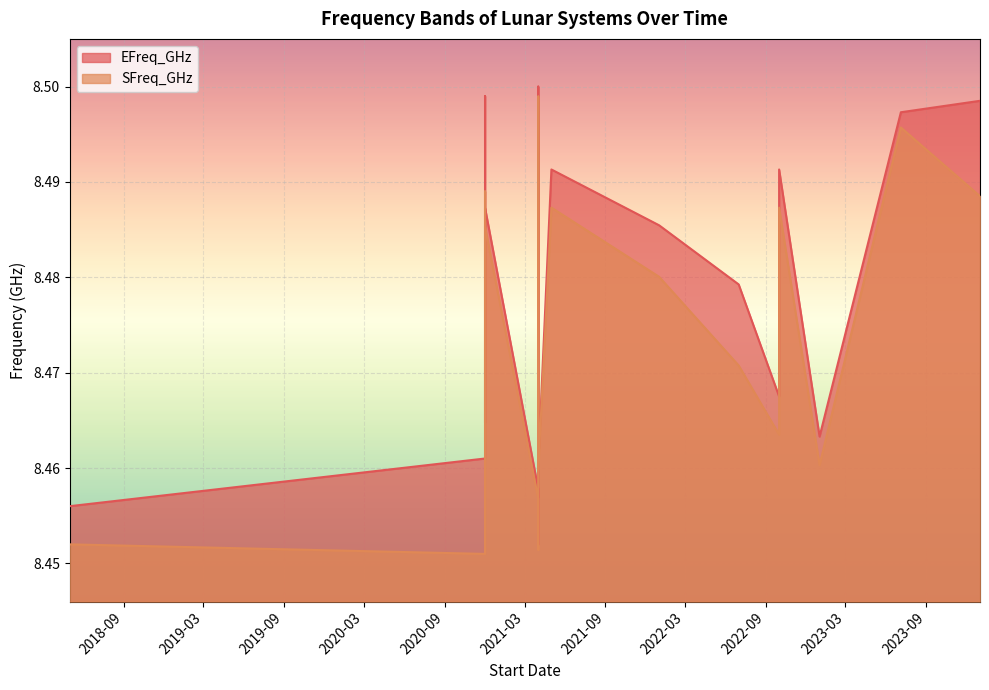

What is the value of the SFreq_GHz point at the 18th from the left?

8.5